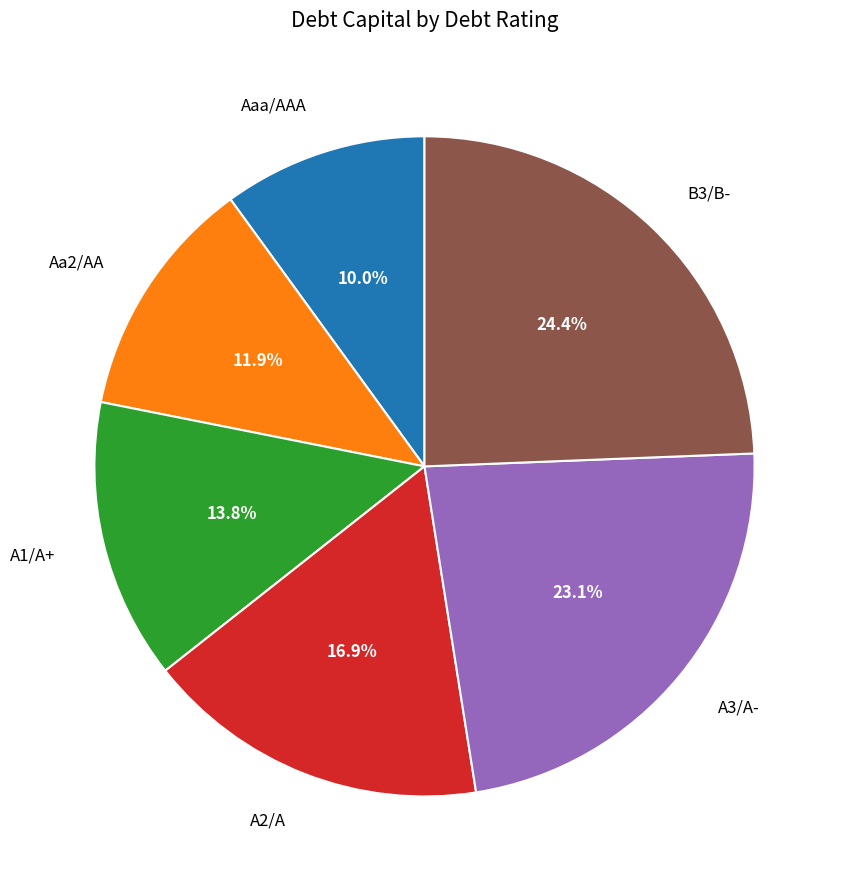

Do A1/A+ and A2/A together represent more than half of the pie?

No